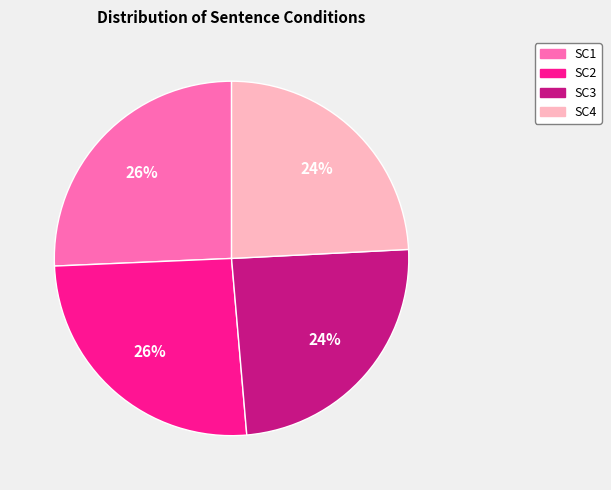

How many slices are in this pie chart?

4